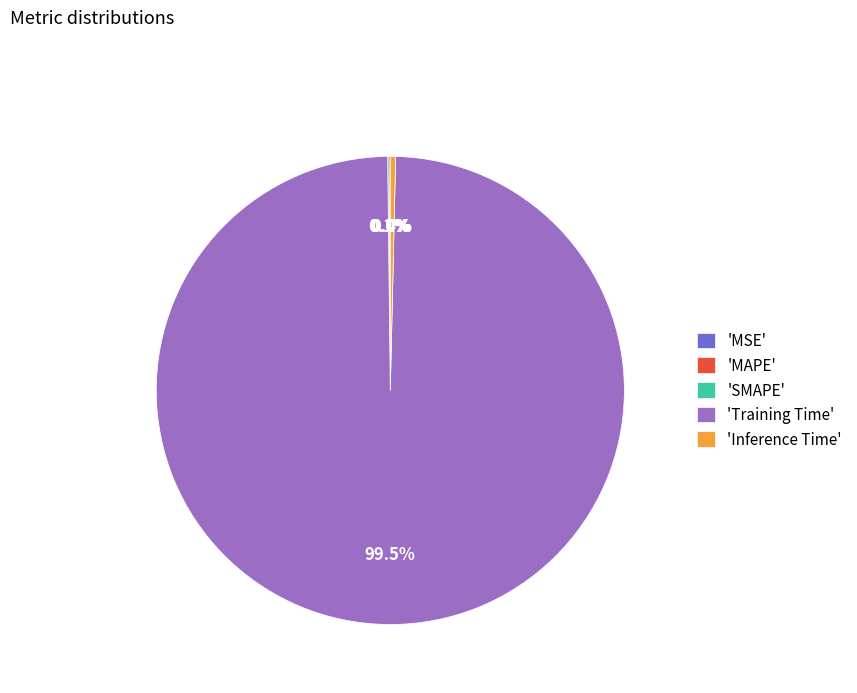

Which slice is the largest?

'Training Time'